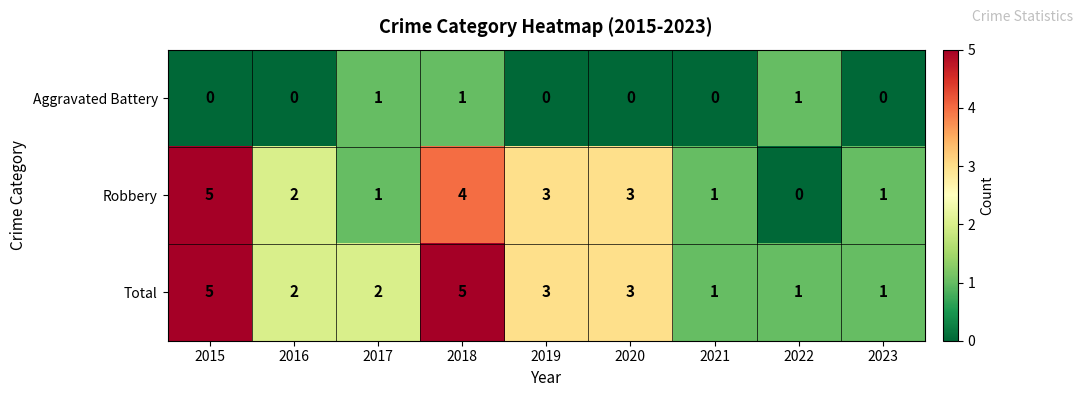

The value of Aggravated Battery at 2020 is -1. True or false?

False